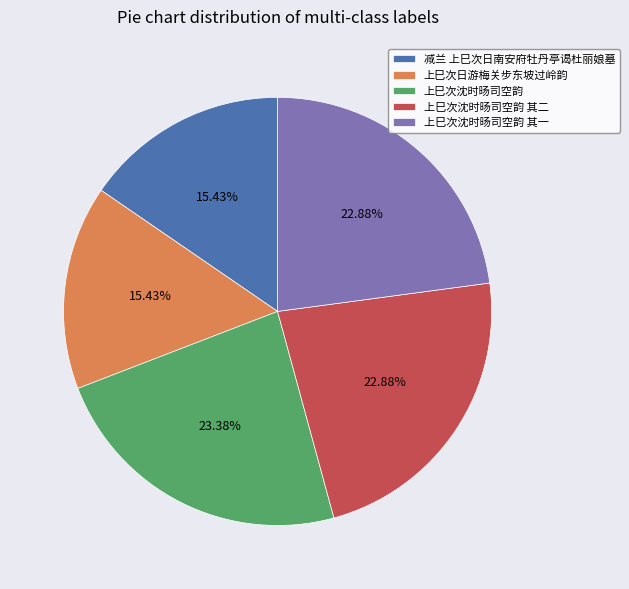

To the nearest percent, what is the difference between the largest and smallest slice percentages?

8%